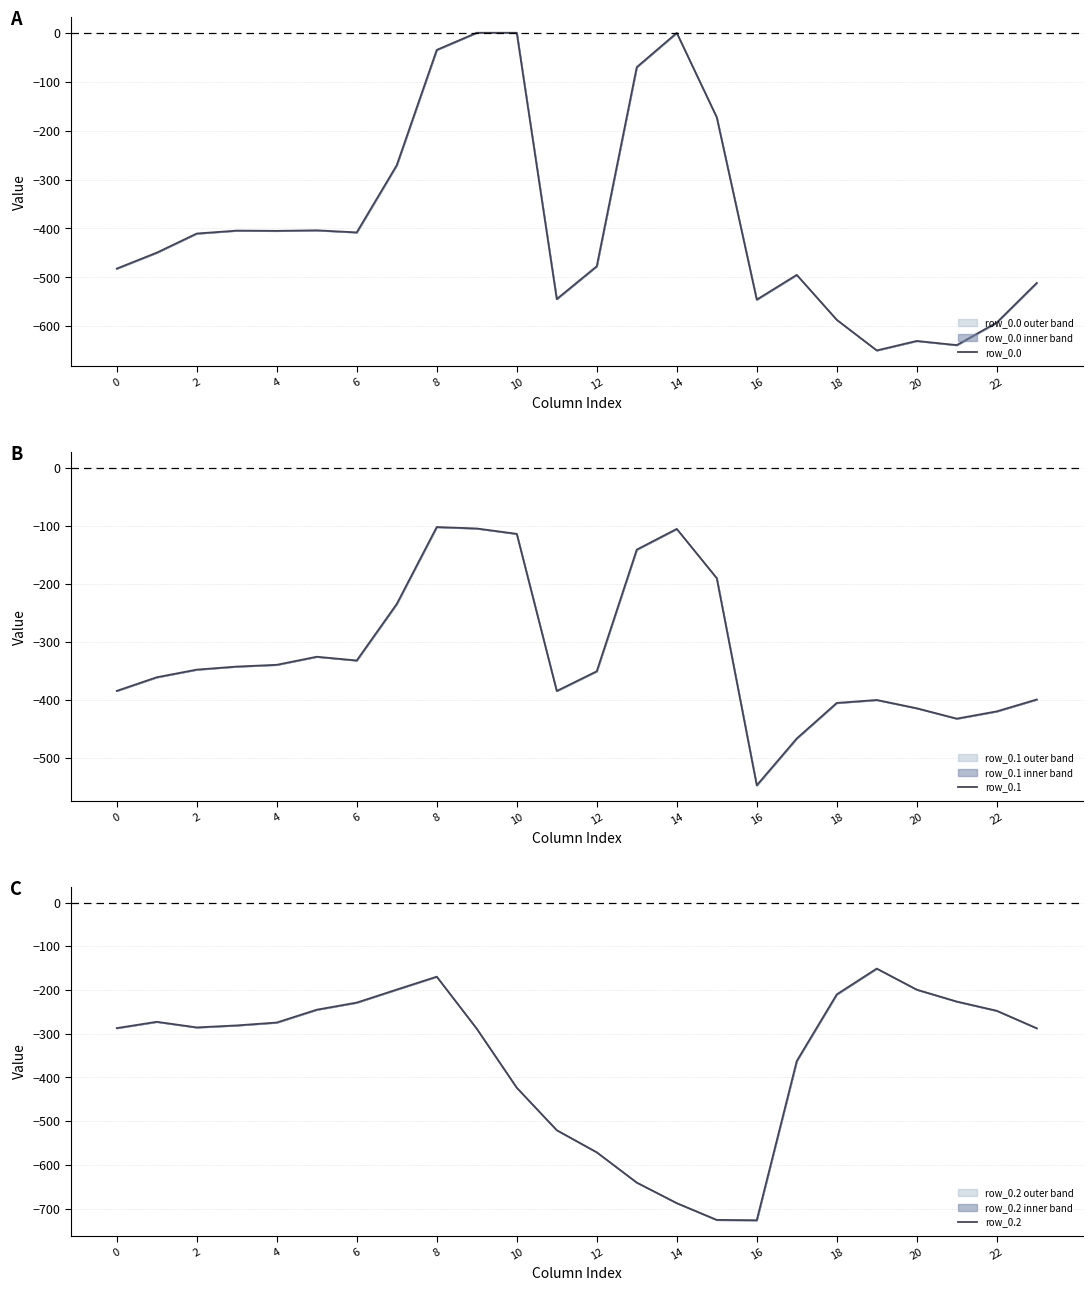

The value of row_0.0 at 18 is -586.7. True or false?

True